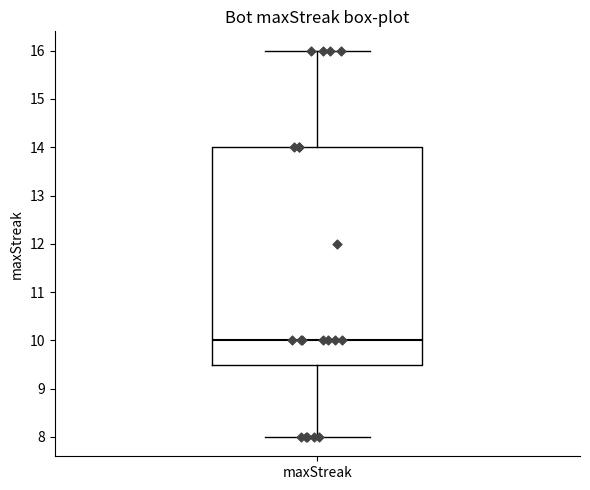

Transcribe this box plot: give where the median line is, the range the box spans, and where the two whiskers end, as read against the y-axis. The values are not printed on the chart, so give them approximately, as read against the axis.

median 10.0, box 9.5 to 14.0, whiskers 8.0 to 16.0